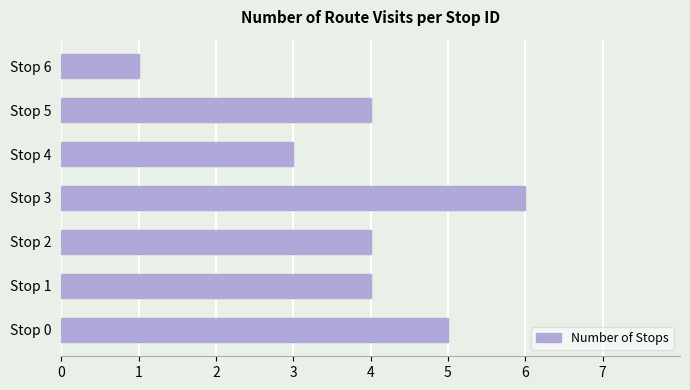

Which label corresponds to the smallest value in the chart?

Stop 6